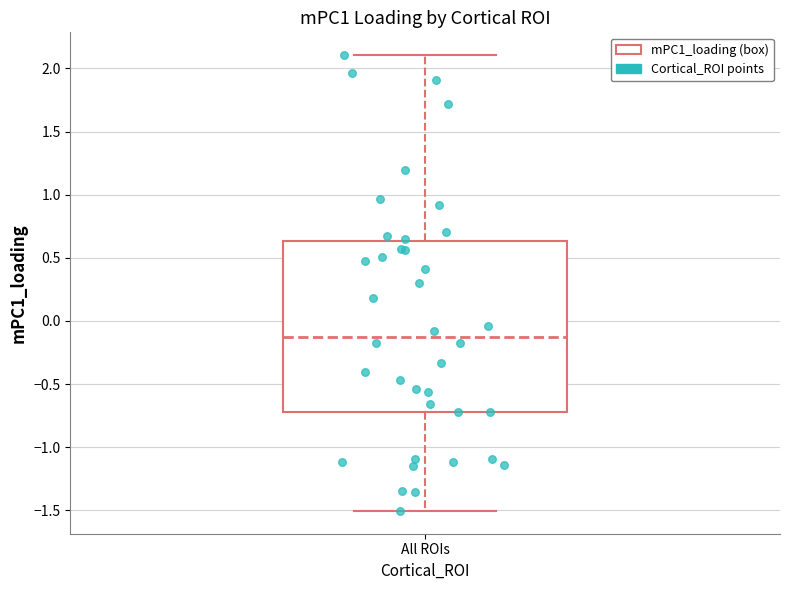

Transcribe this box plot: give where the median line is, the range the box spans, and where the two whiskers end, as read against the y-axis. The values are not printed on the chart, so give them approximately, as read against the axis.

median -0.15, box -0.70 to 0.65, whiskers -1.50 to 2.10